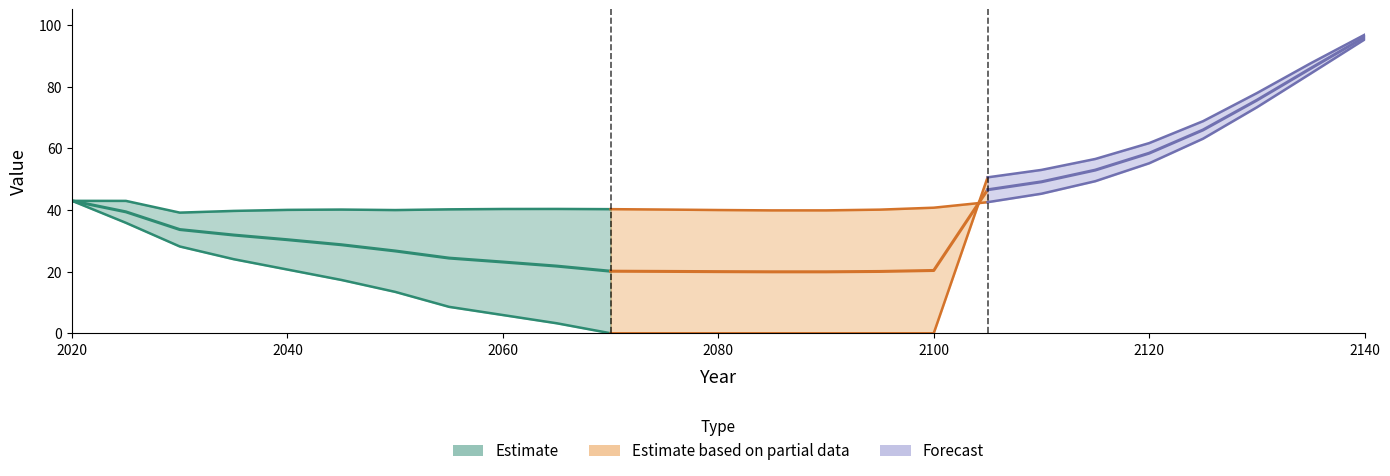

At which category is the sum across all series the highest?

2140